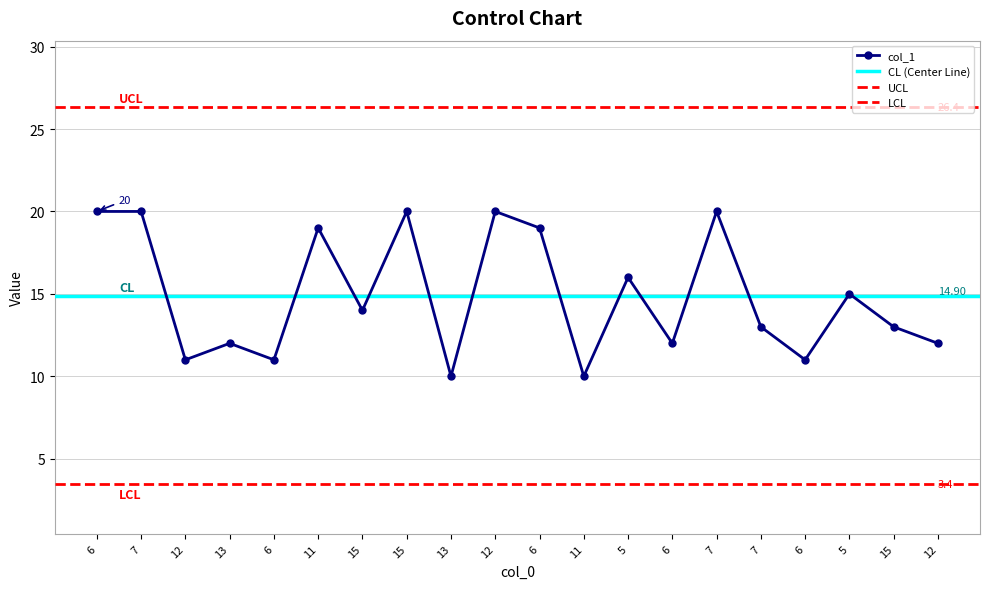

What is the label of the 4th point from the right?

6